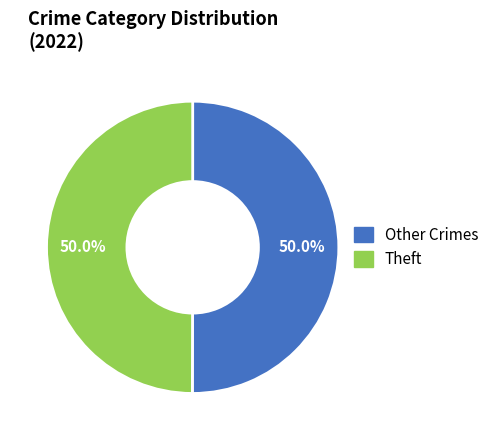

How many segments does this pie chart have?

2